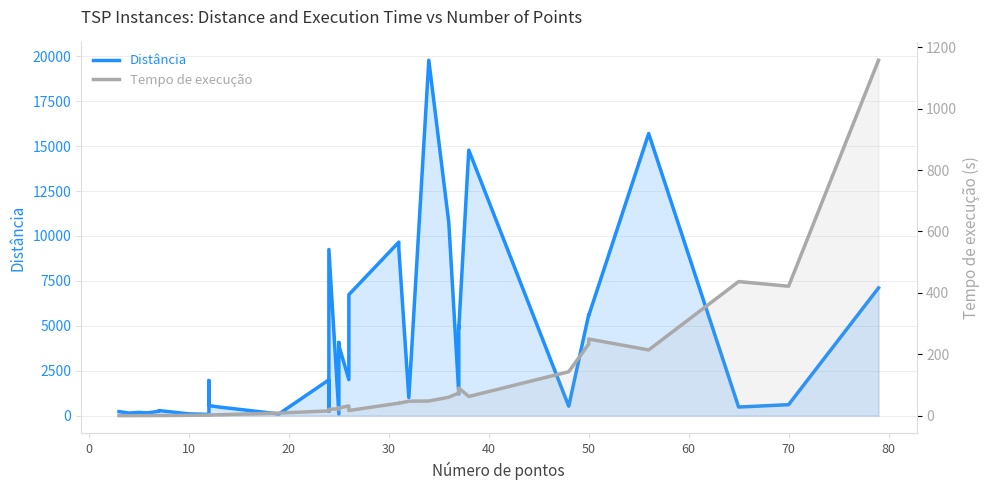

Rank the series by their maximum value, from highest to lowest.

Distância, Tempo de execução